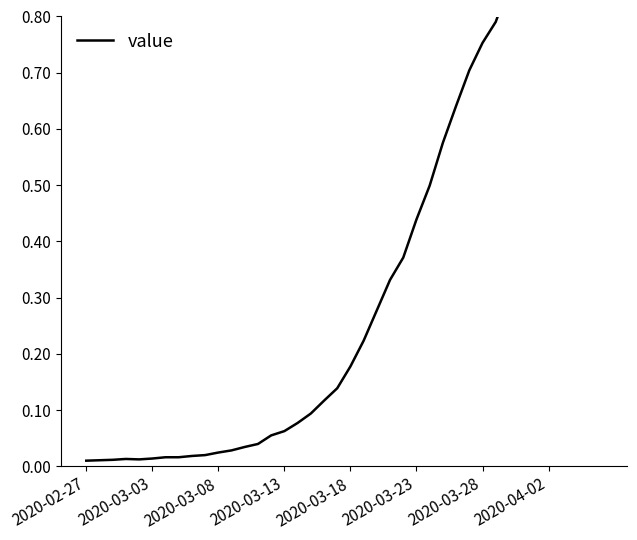

Count the number of categories in the chart.

40